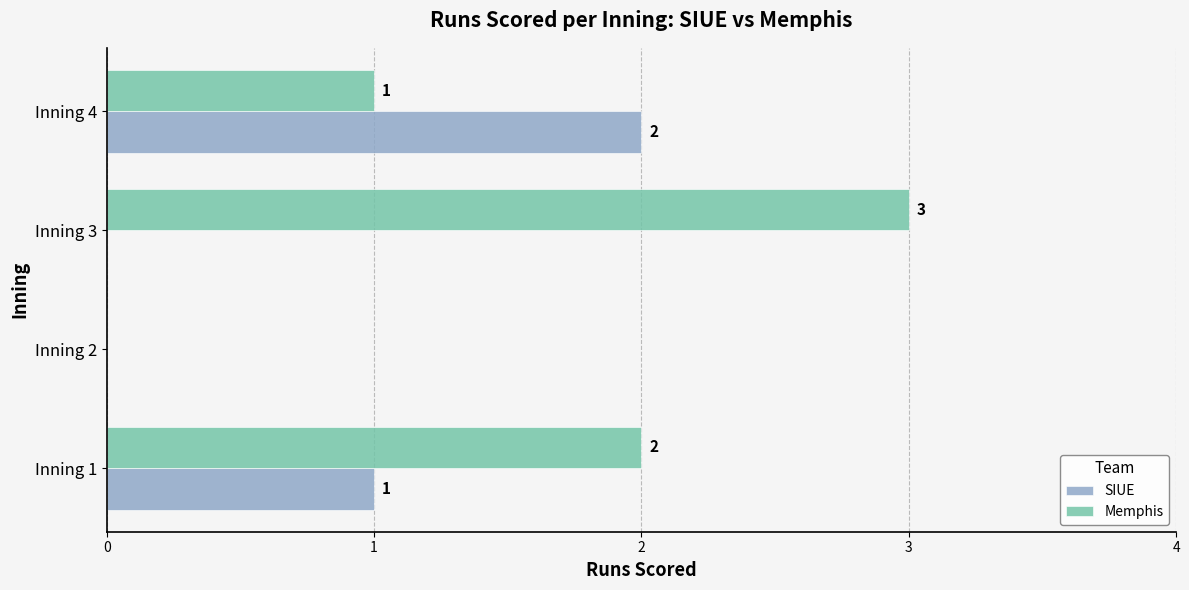

Which series has the largest total across all categories?

Memphis